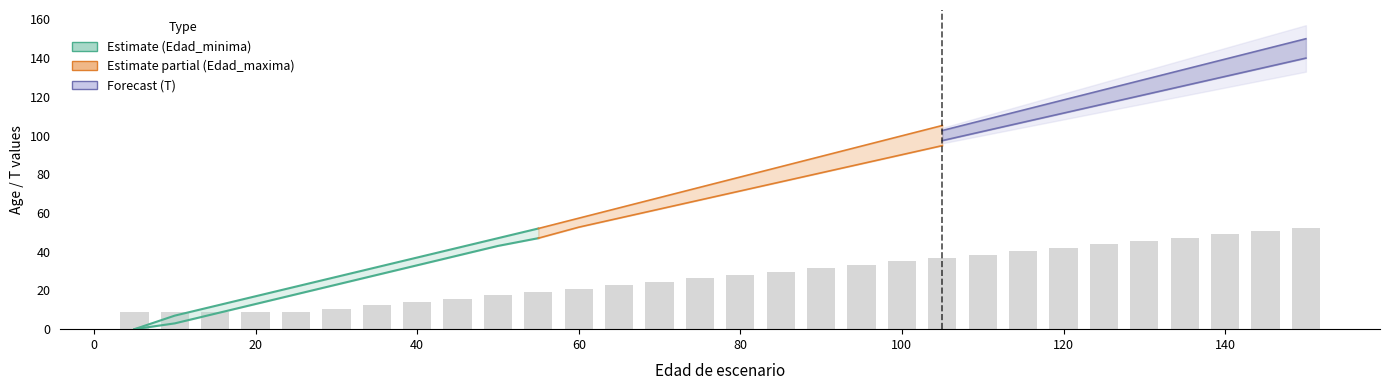

What are all the series names shown in the legend?

Edad_minima, Edad_maxima, T